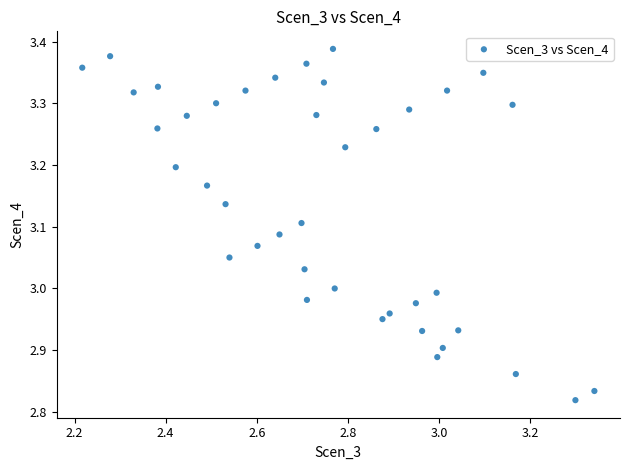

What is the range of X values (max minus min)?

1.1